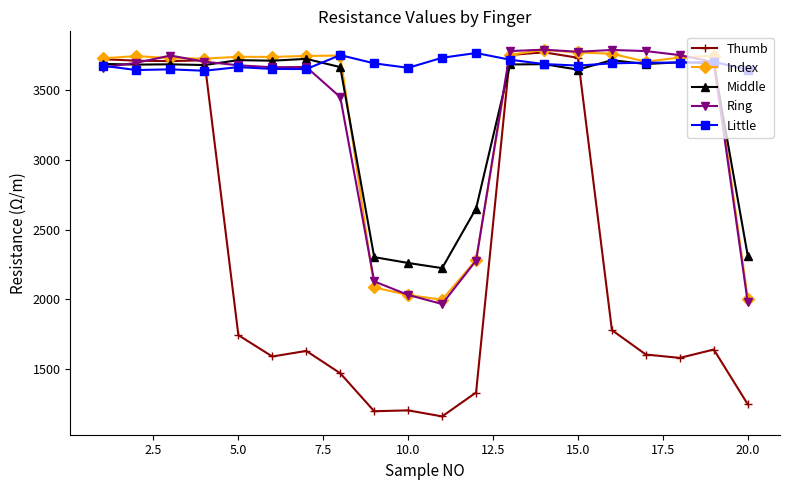

Which series has the widest spread of values?

Thumb